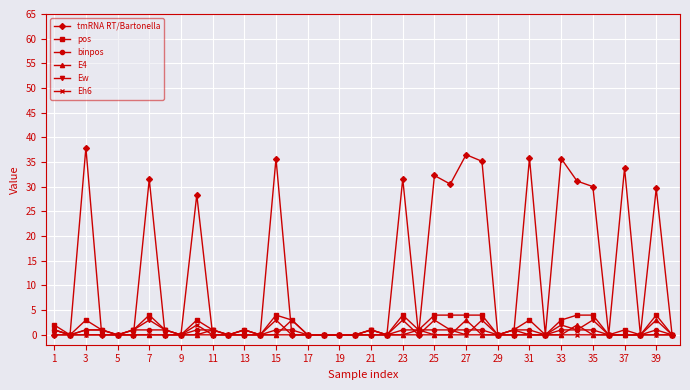

True or false: Eh6 has more than 0 interior local peaks.

True